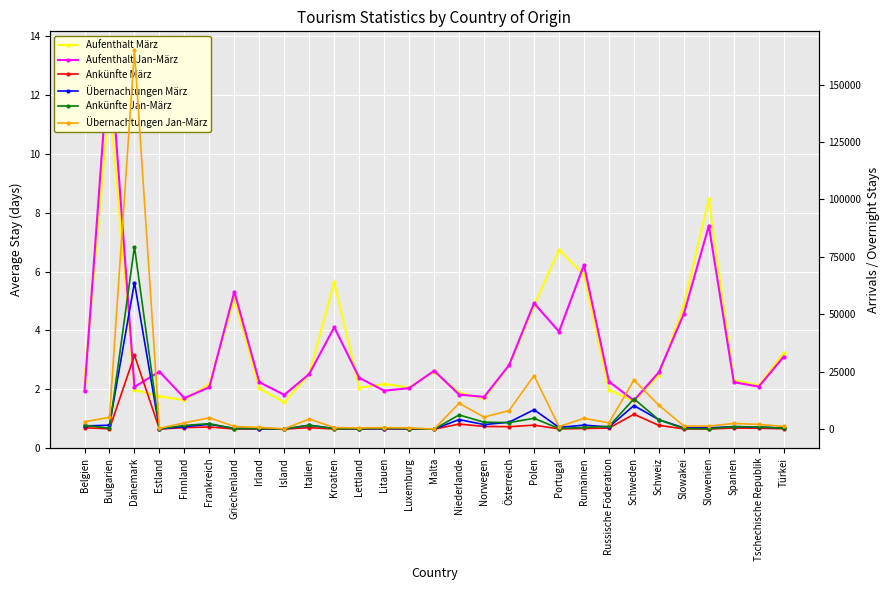

Rank the series at Österreich from highest to lowest value.

Übernachtungen Jan-März, Übernachtungen März, Ankünfte Jan-März, Ankünfte März, Aufenthalt Jan-März, Aufenthalt März